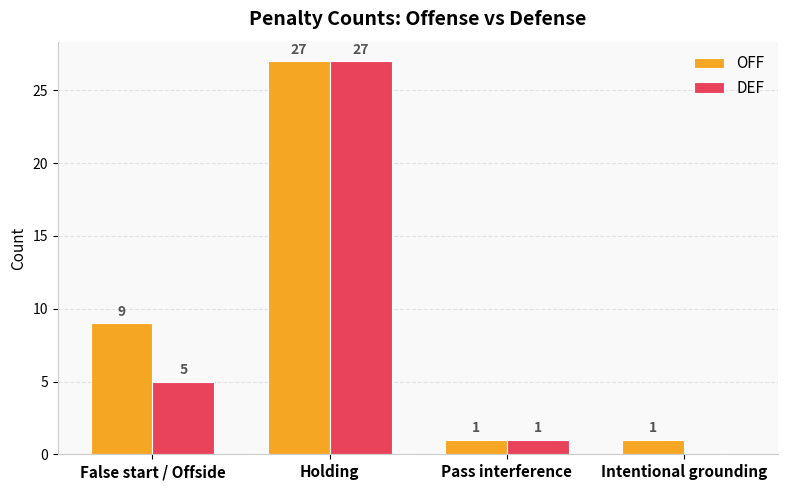

What are all the series names shown in the legend?

OFF, DEF